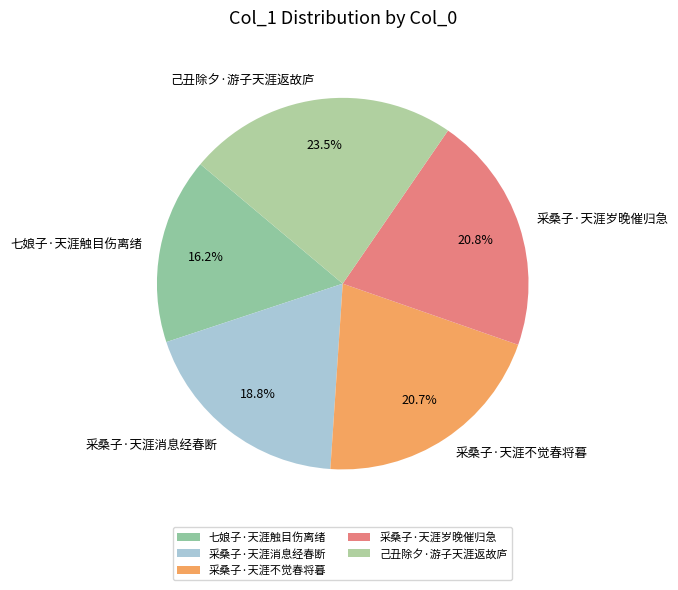

How many slices are in this pie chart?

5